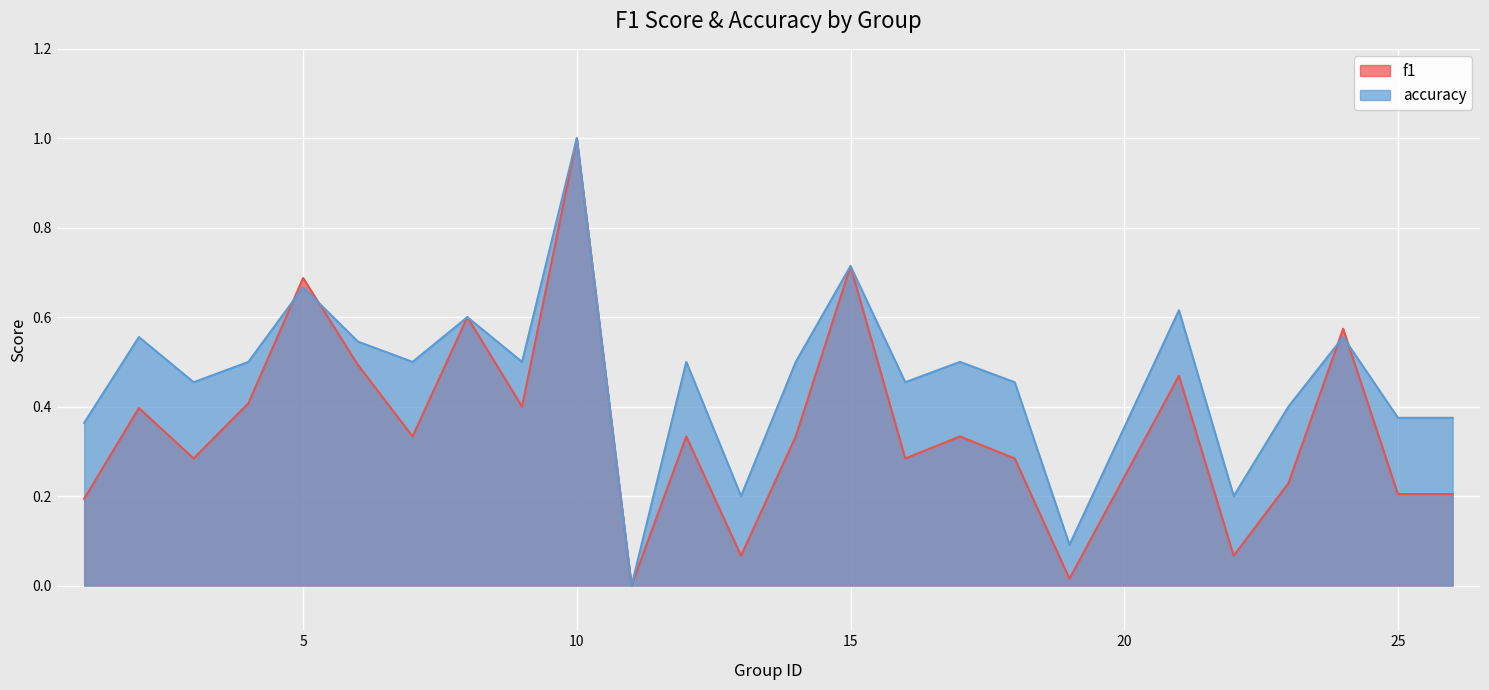

At 1, list the series in order from smallest to largest.

f1, accuracy